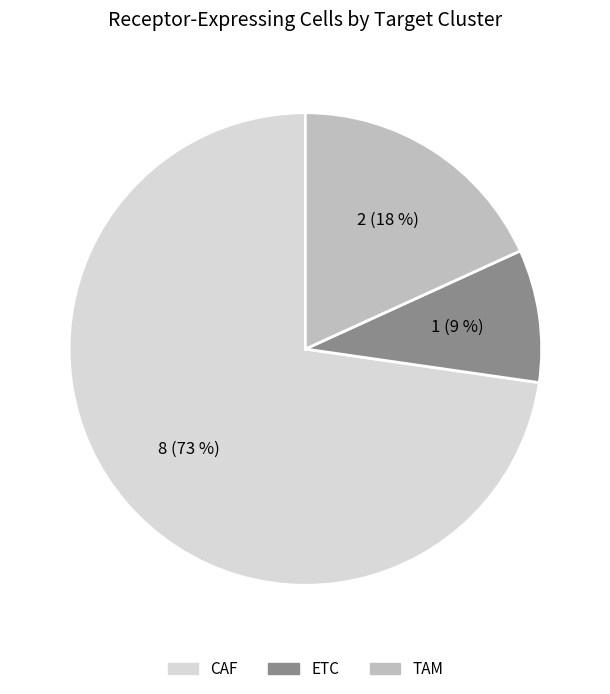

What is the majority slice?

CAF